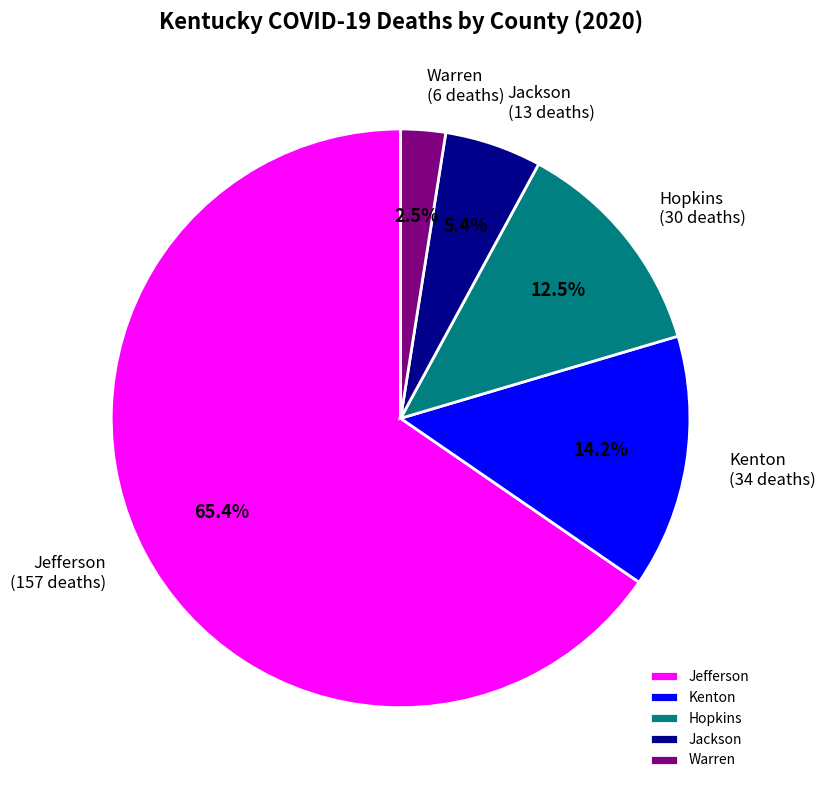

To the nearest percent, what is the difference between the Jefferson and Jackson slice percentages?

60%